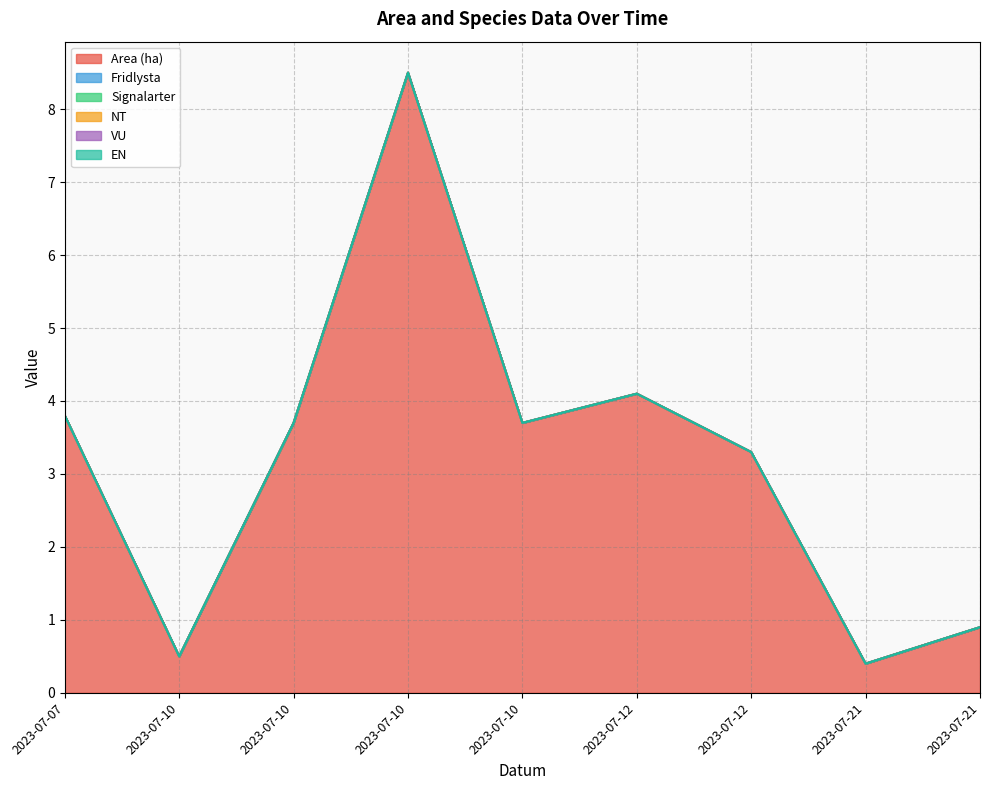

Does the chart have visible grid lines?

Yes